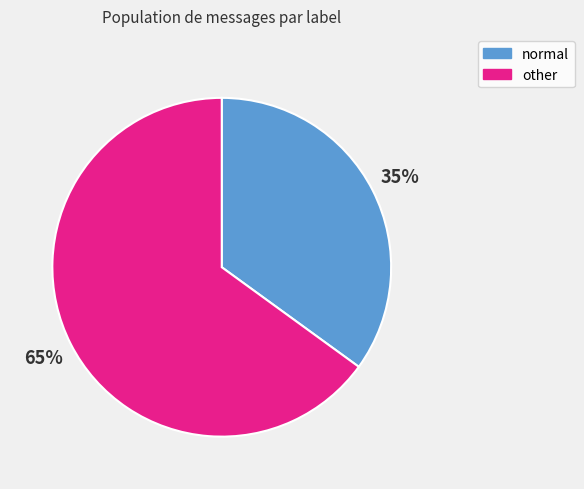

What is the largest slice in the pie chart?

other